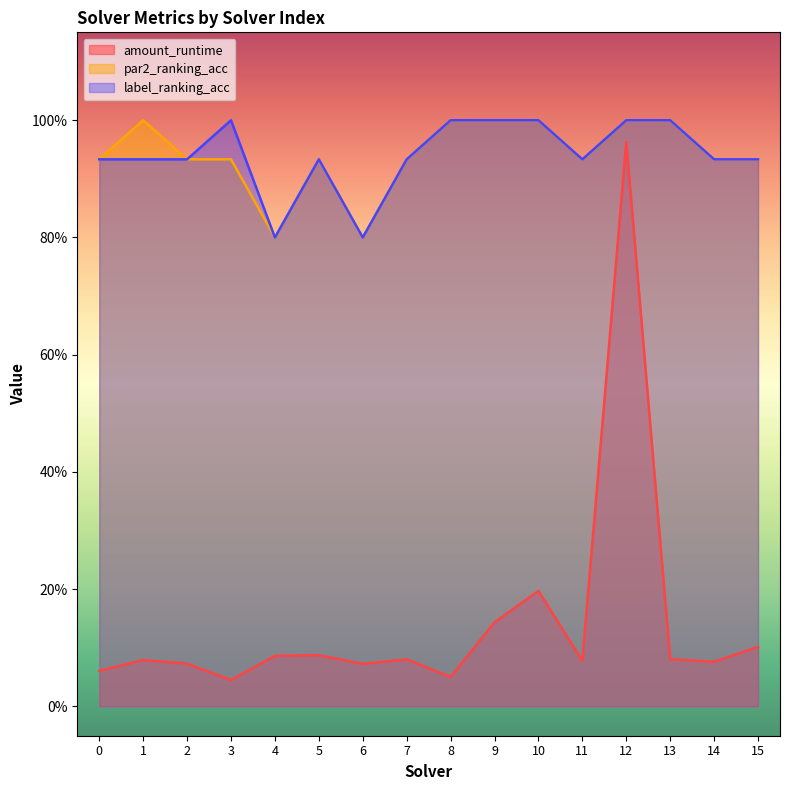

List the series in order of their peak value, highest first.

par2_ranking_acc, label_ranking_acc, amount_runtime